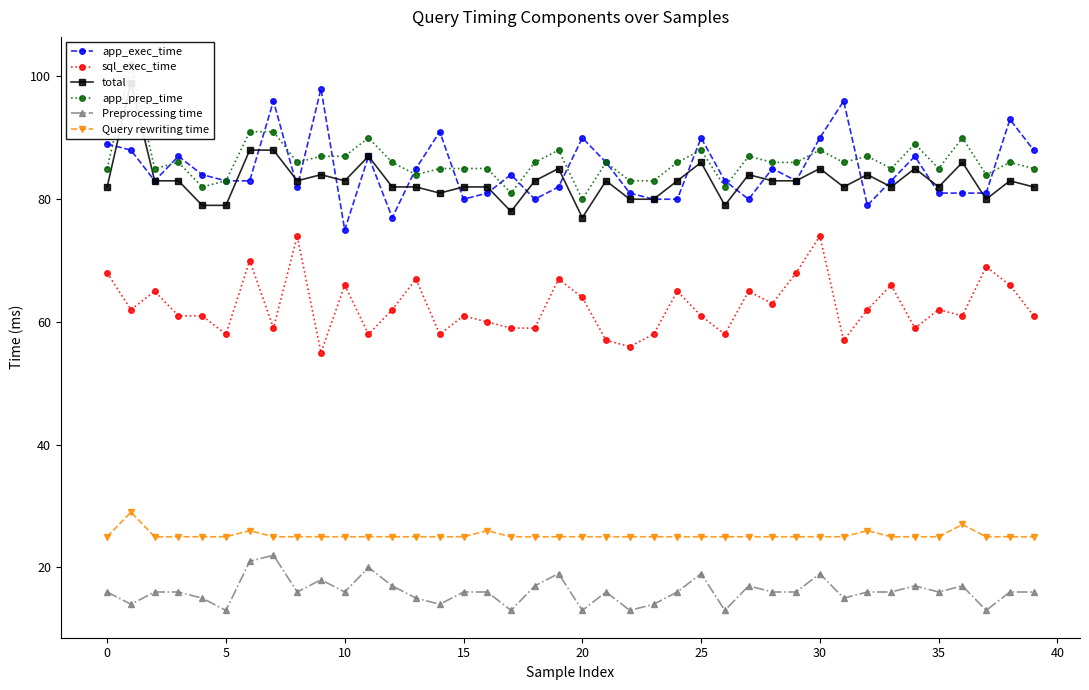

Which series has the largest total across all categories?

app_prep_time